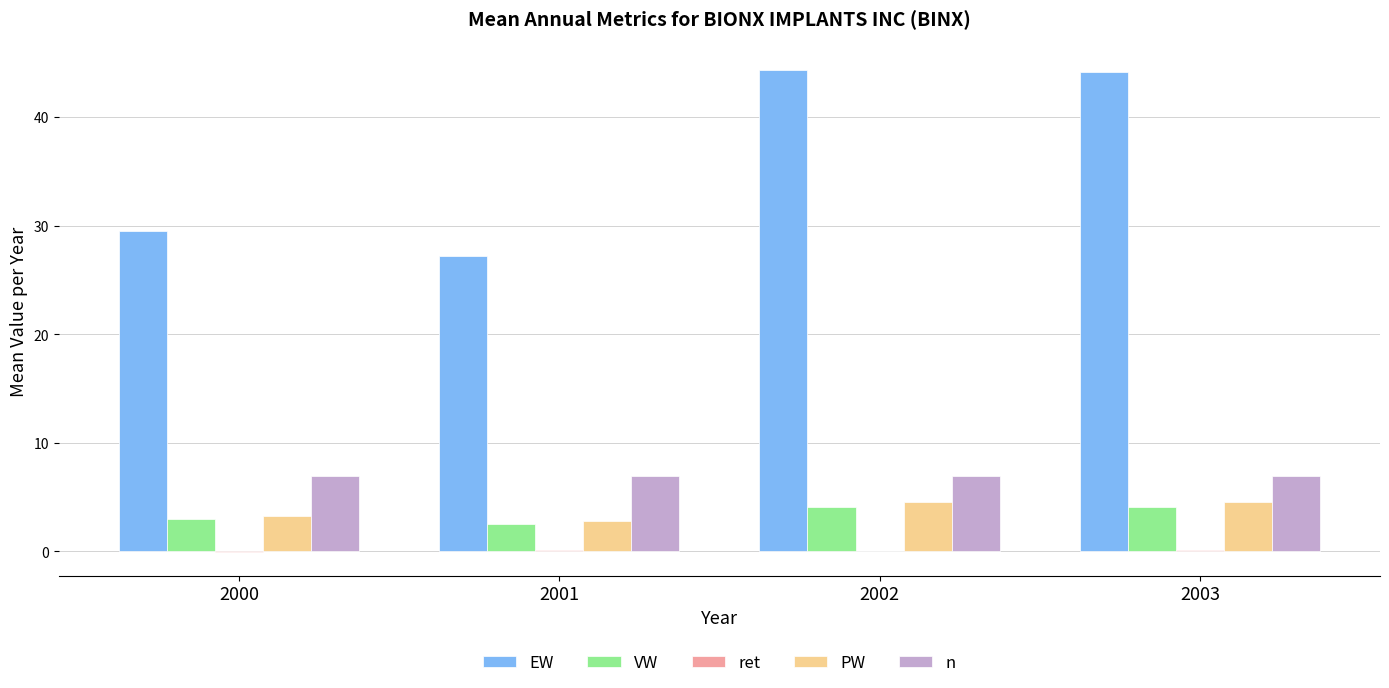

The value of VW at 2003 is 7.2. True or false?

False